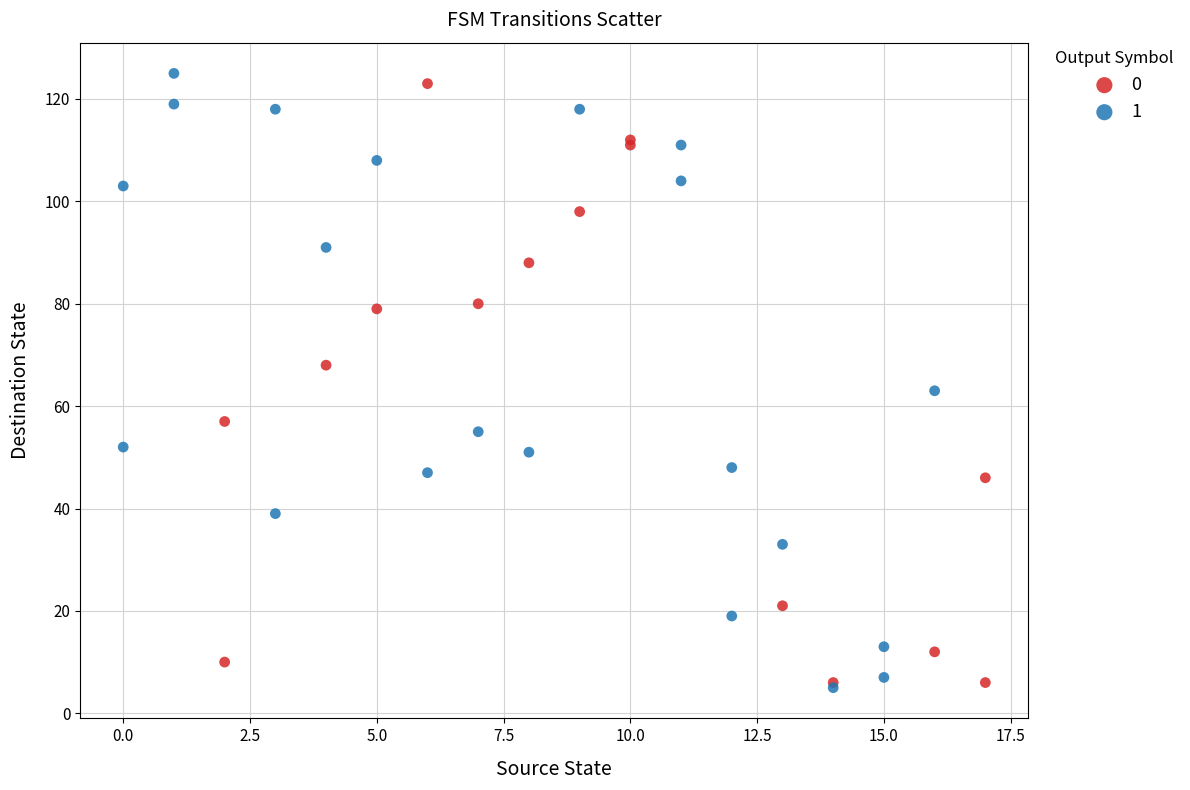

Which series has the largest Y range (max minus min)?

1